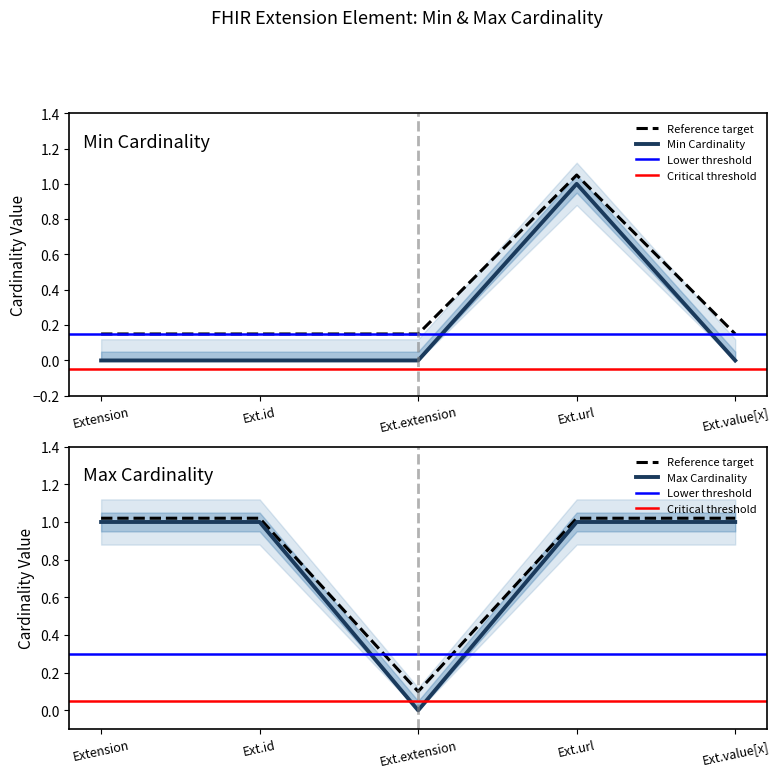

At which category is the sum across all series the highest?

Ext.url